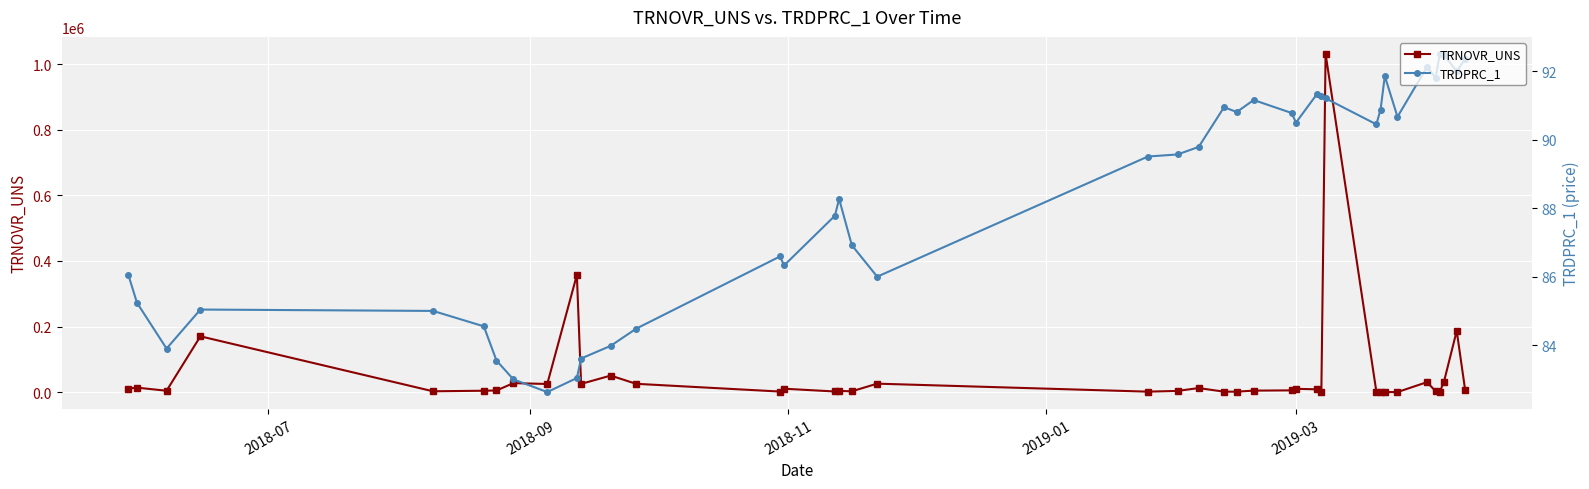

True or false: TRDPRC_1 and TRNOVR_UNS cross at least once.

False